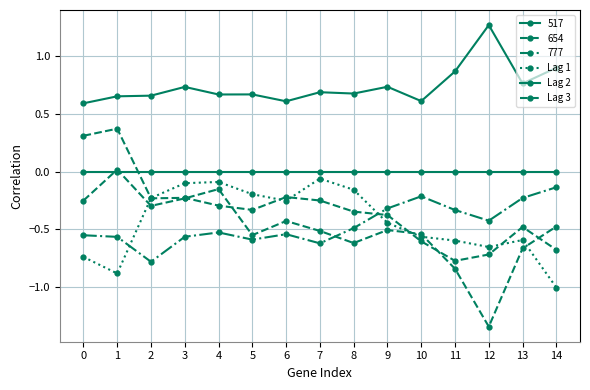

How many Lag 2 values are between 0 and 1?

14